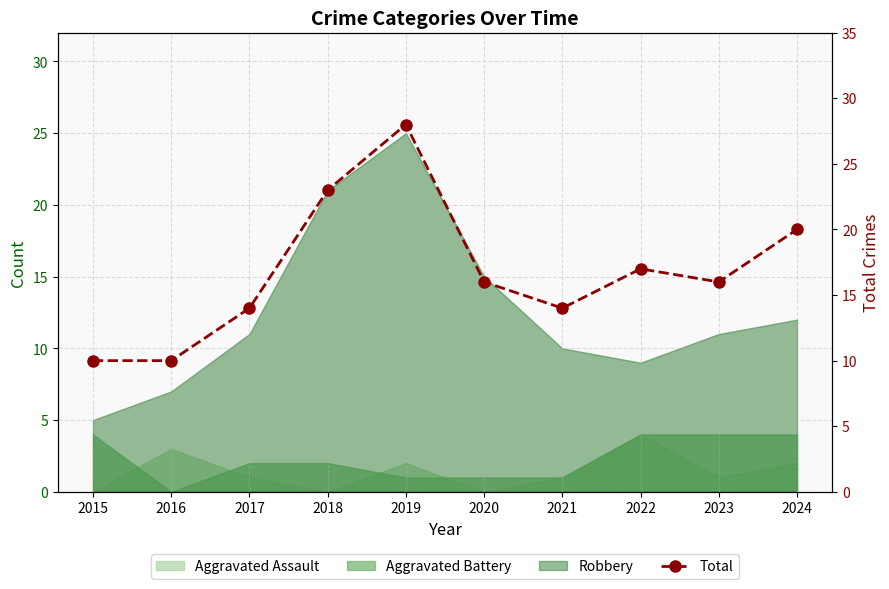

Reading left to right, transcribe all the data shown in this chart.

2015=10	2016=10	2017=14	2018=23	2019=28	2020=16	2021=14	2022=17	2023=16	2024=20